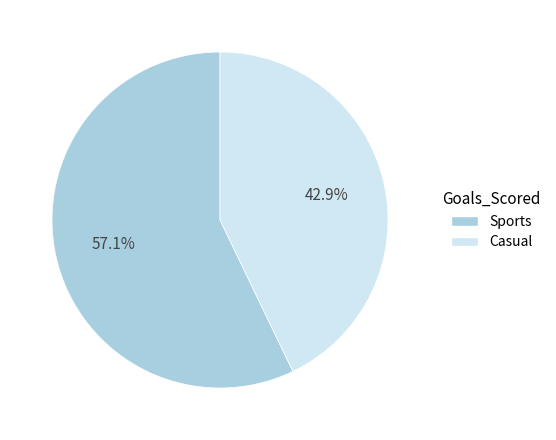

Is there any slice that represents more than half of the pie?

Yes